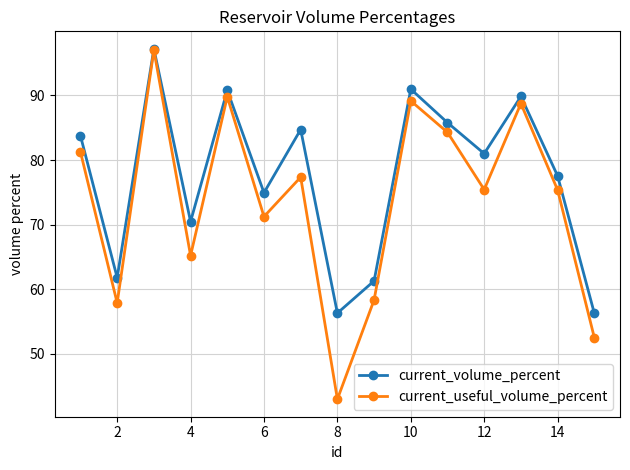

True or false: current_volume_percent has more than 1 points higher than both neighbors.

True